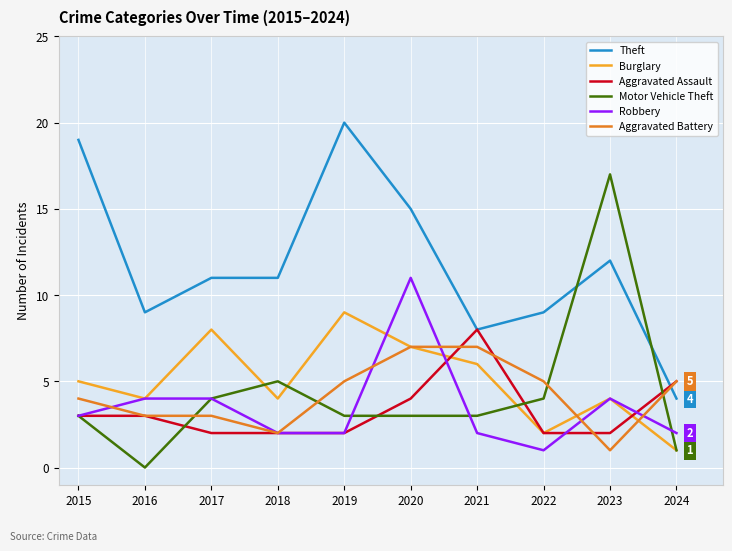

What is the sum of all Robbery values?

35